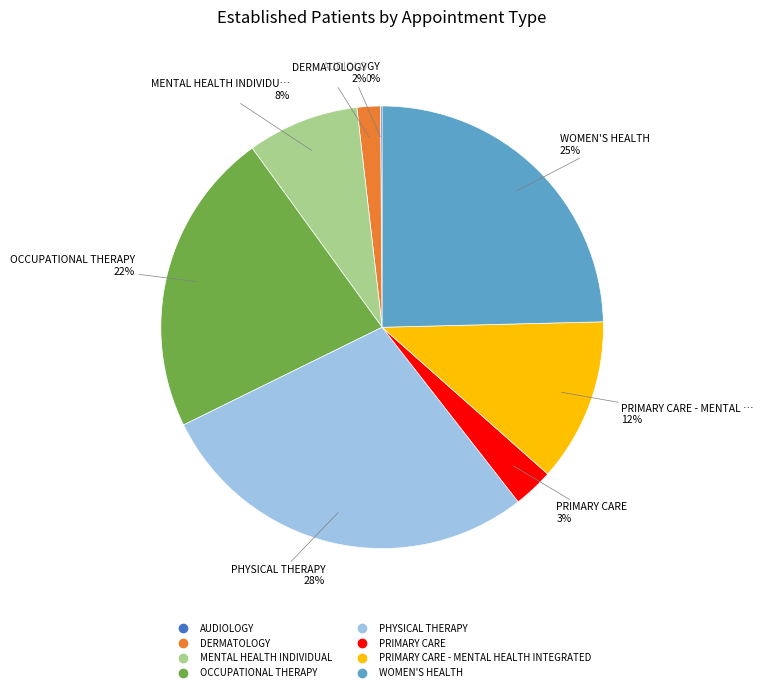

Is there a majority slice in this chart?

No